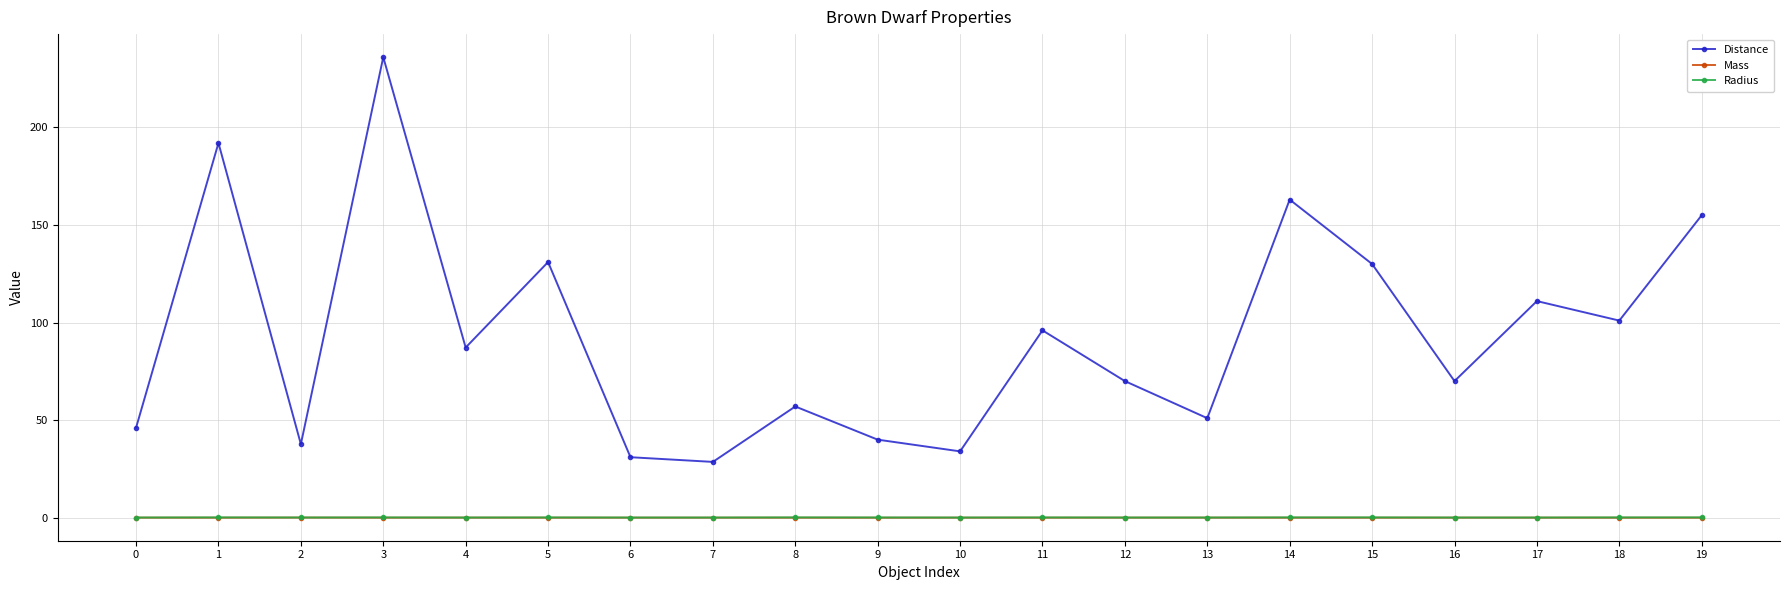

At which category does Distance reach its first local peak?

1